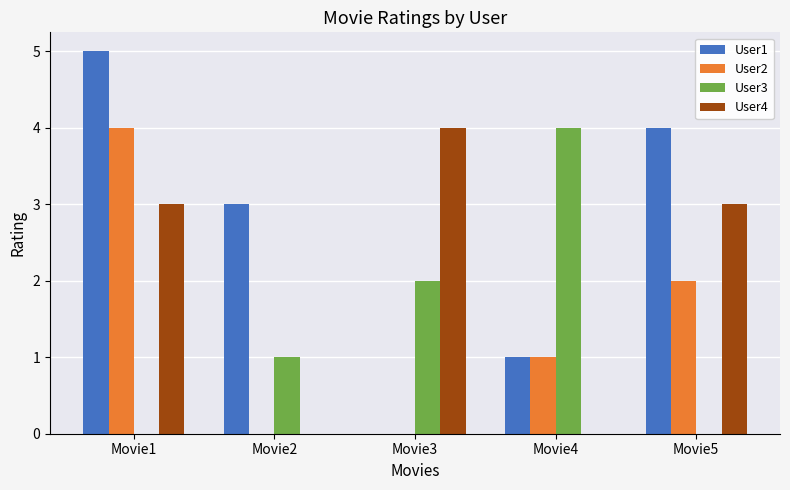

What is the total value across all series at Movie5?

9